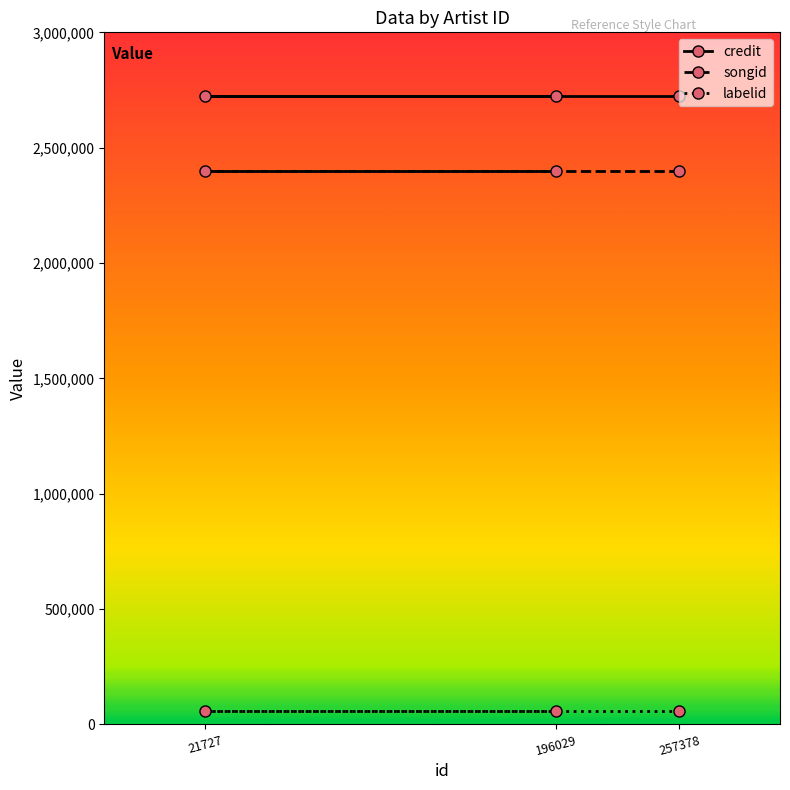

Which series has the largest total across all categories?

credit